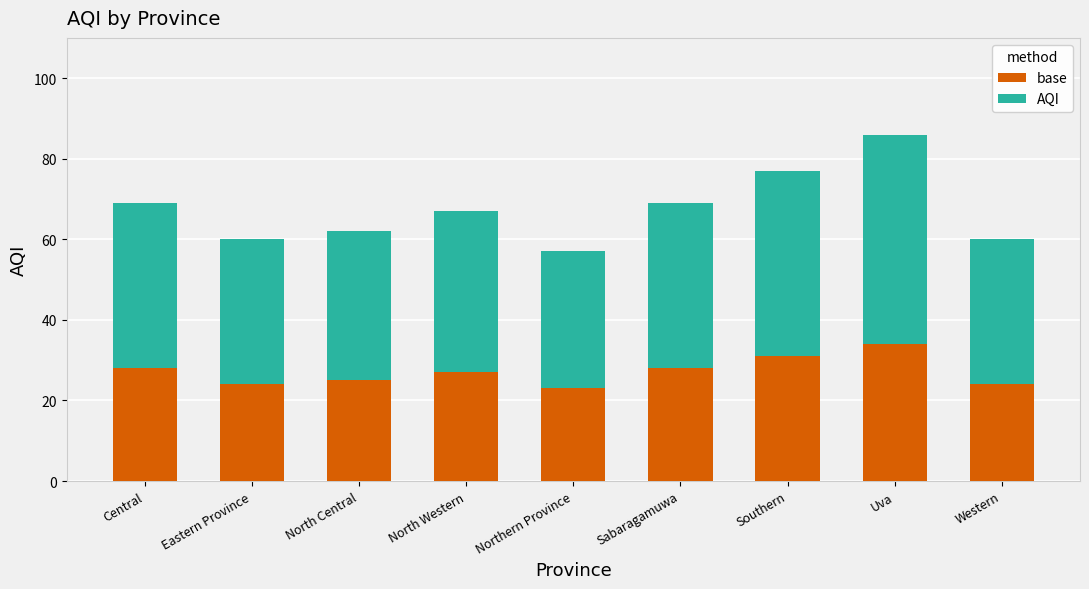

What is the maximum value for base?

34